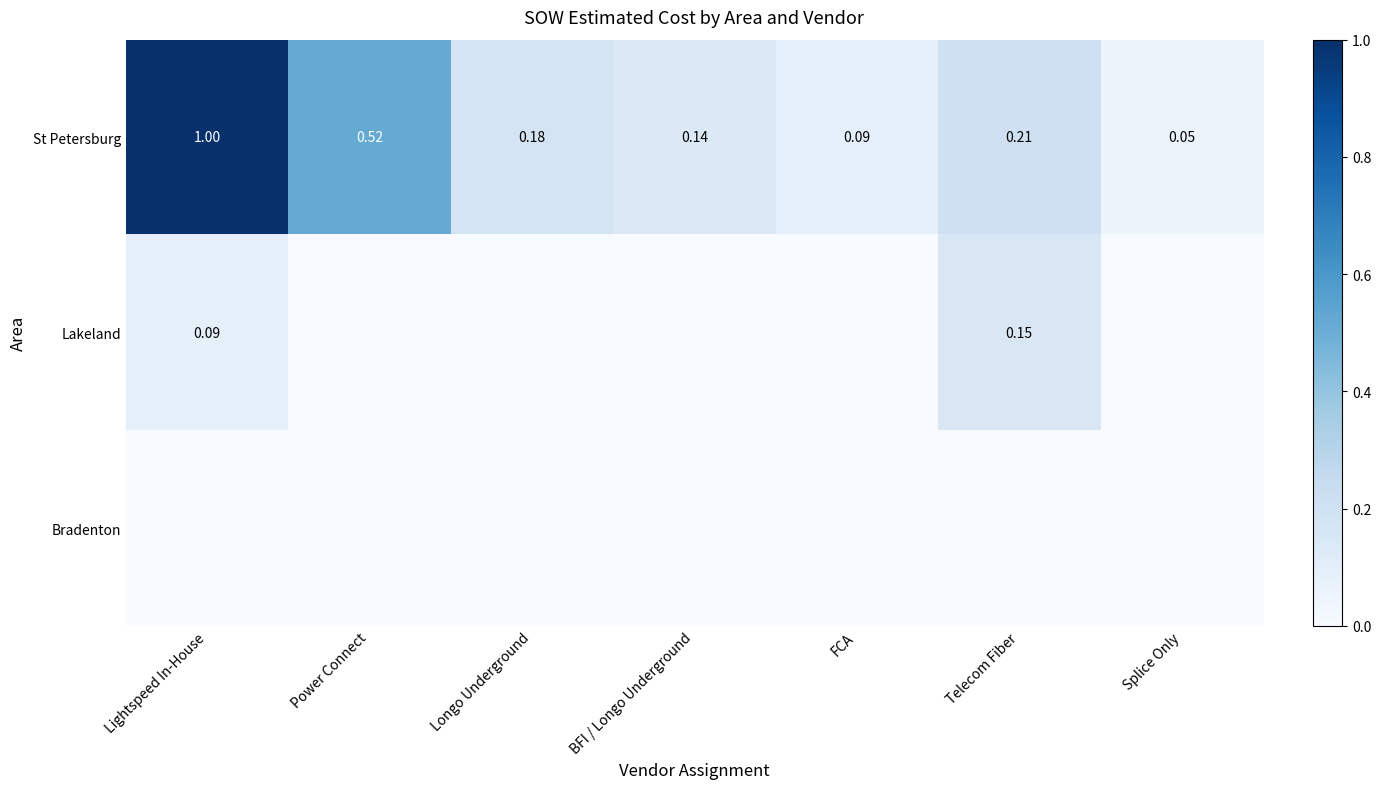

Rank the categories by St Petersburg value from lowest to highest.

Splice Only, FCA, BFI / Longo Underground, Longo Underground, Telecom Fiber, Power Connect, Lightspeed In-House